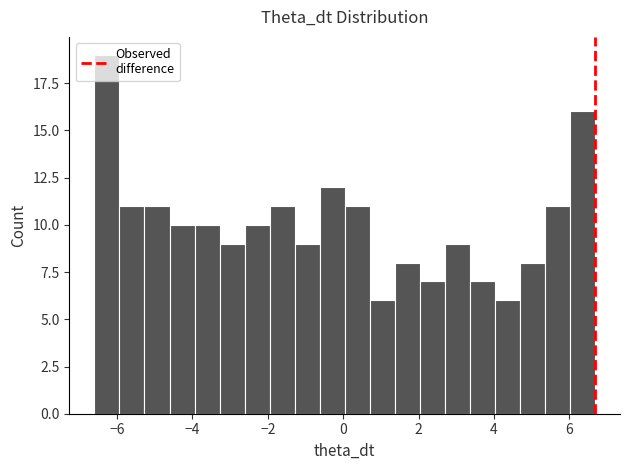

Around what value on the x-axis is the tallest bar? Give the approximate position of its centre, as read against the axis.

-6.2